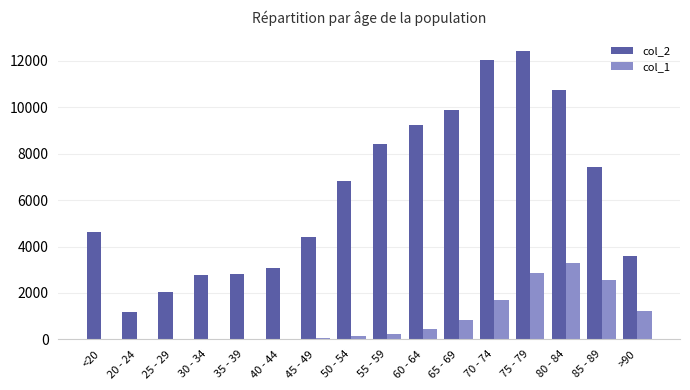

How many data points does each series have?

16